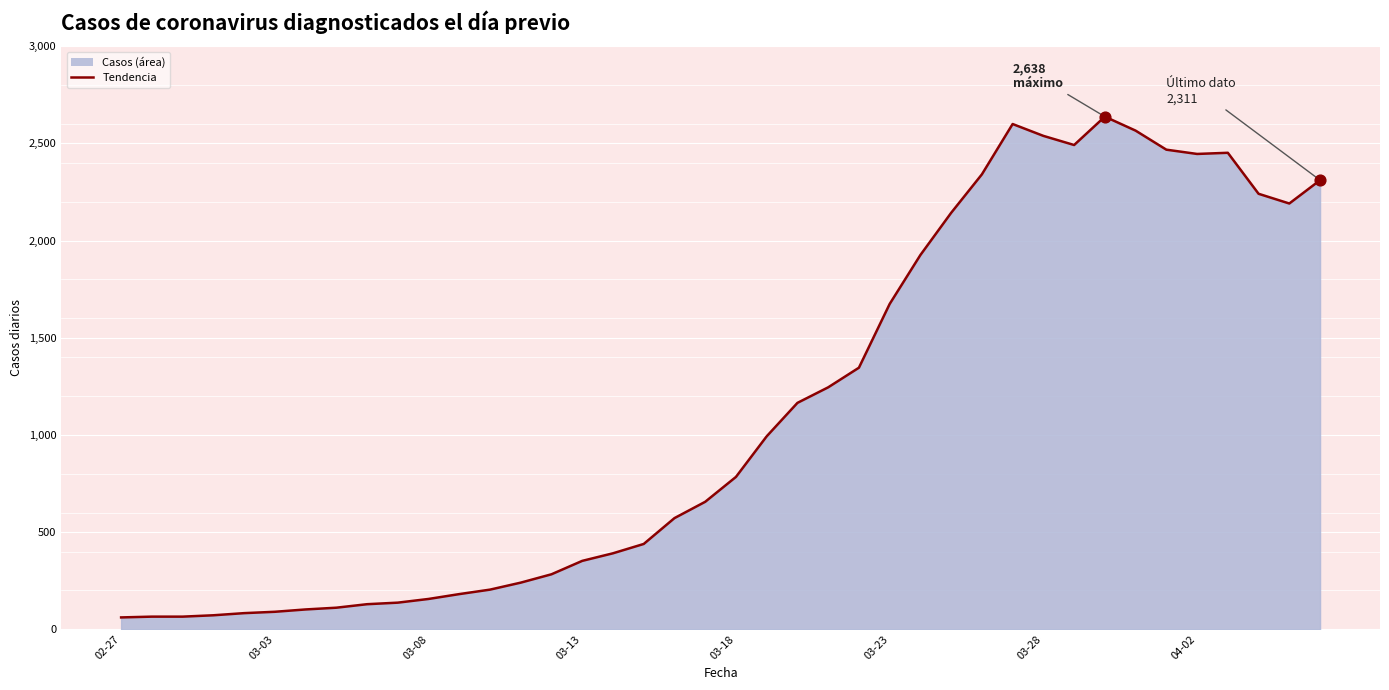

What is the minimum value shown in the chart?

61